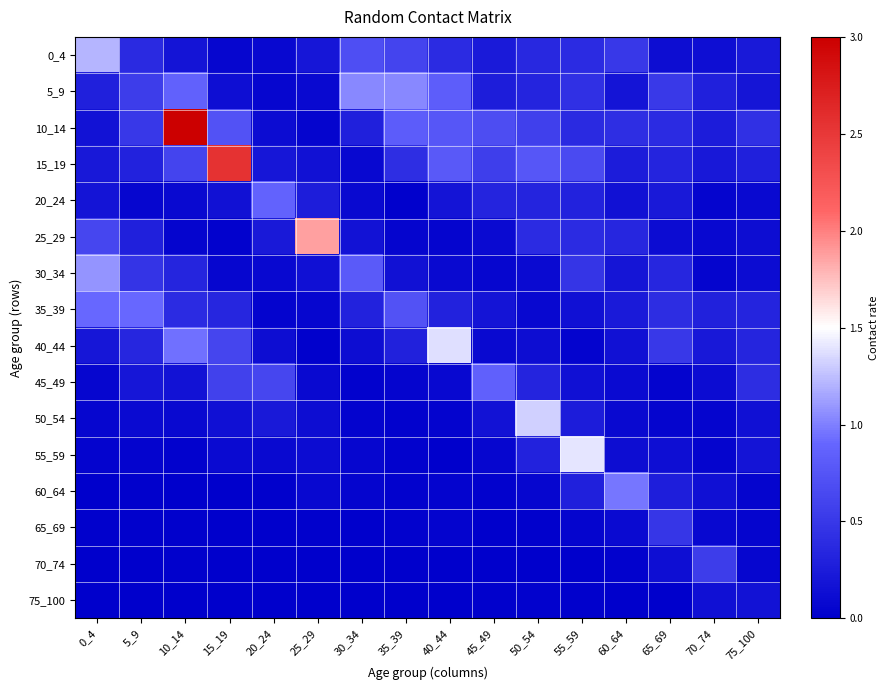

Which has a higher value, 5_9 or 35_39?

35_39